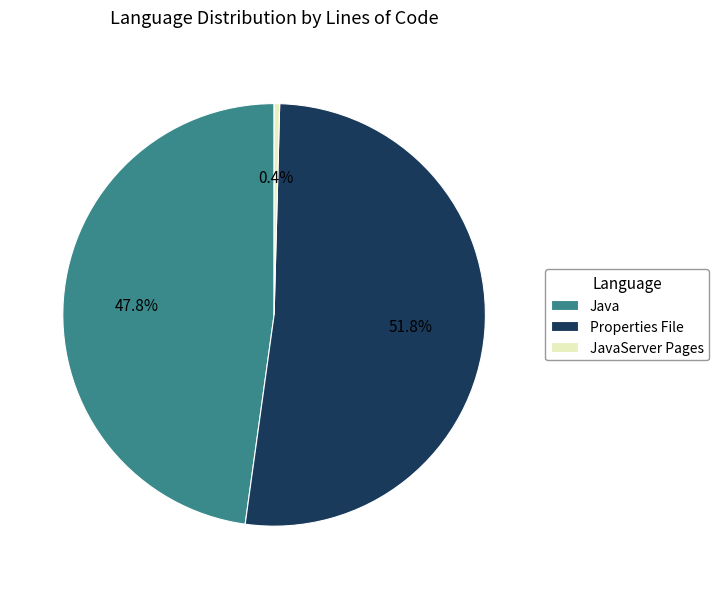

How many slices are in this pie chart?

3